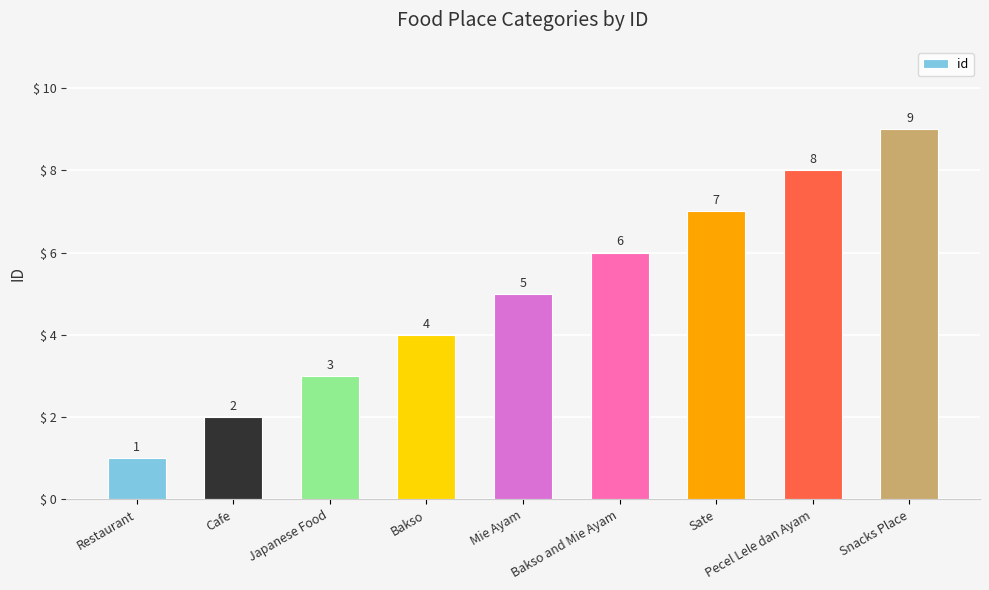

How many values are between 3 and 7?

5